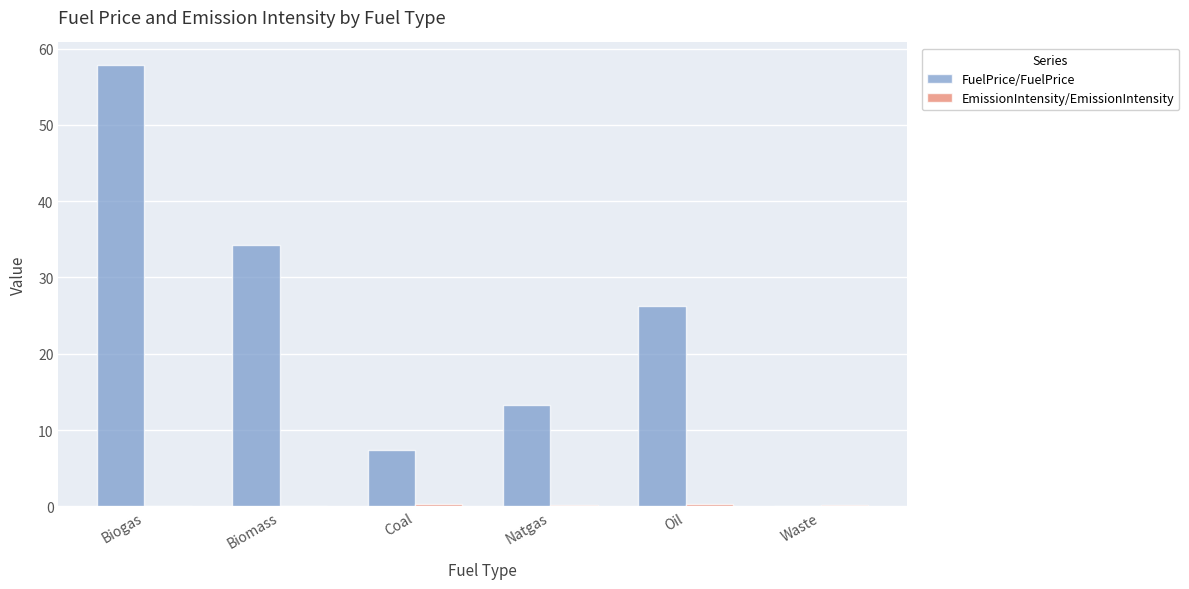

Which series has the largest total across all categories?

FuelPrice/FuelPrice